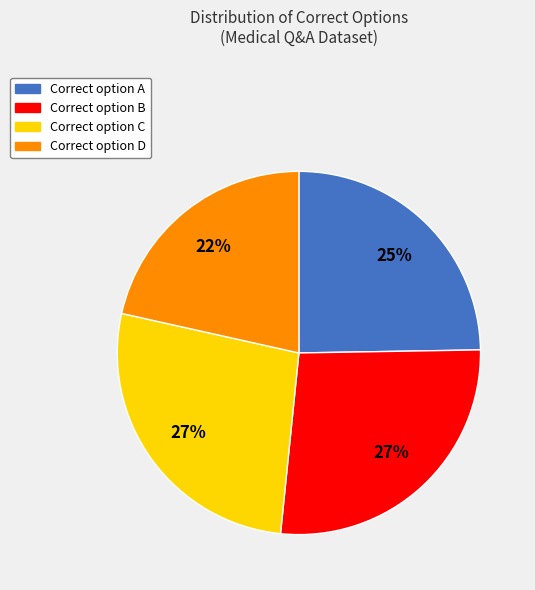

Does Correct option A account for over 50% of the chart?

No